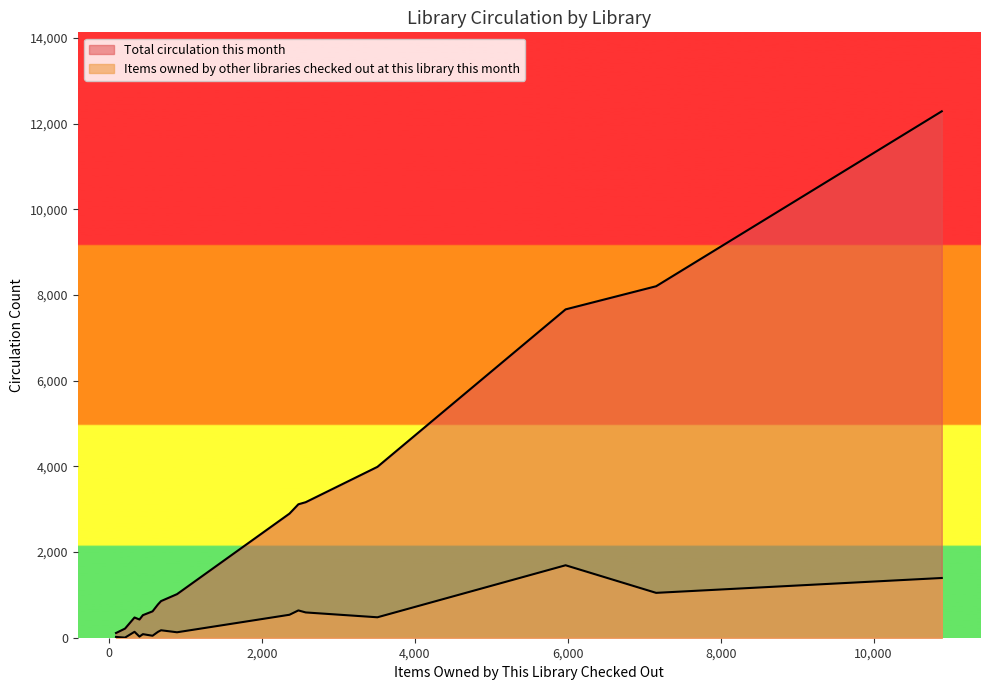

True or false: Total circulation this month and Items owned by other libraries checked out at this library this month cross at least once.

False